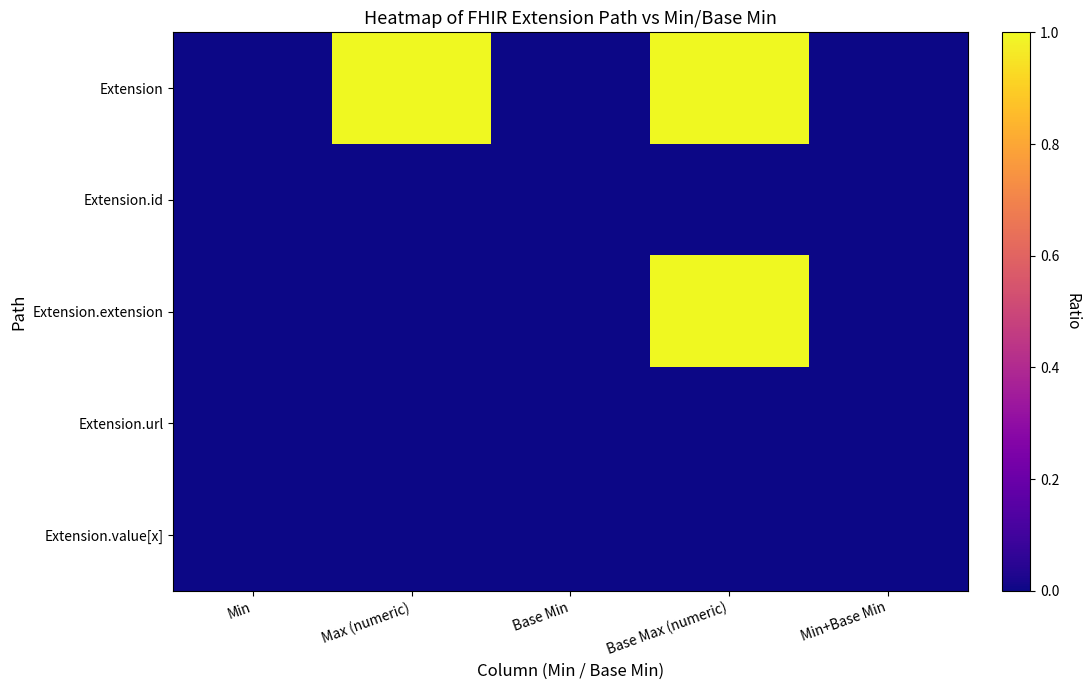

Between Max (numeric) and Base Min, which series saw the biggest shift?

Extension